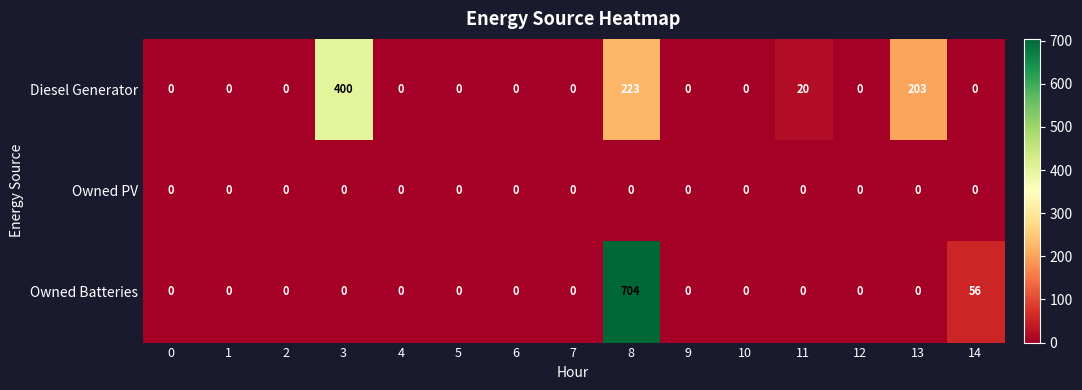

What is the average value of the Owned Batteries series?

51